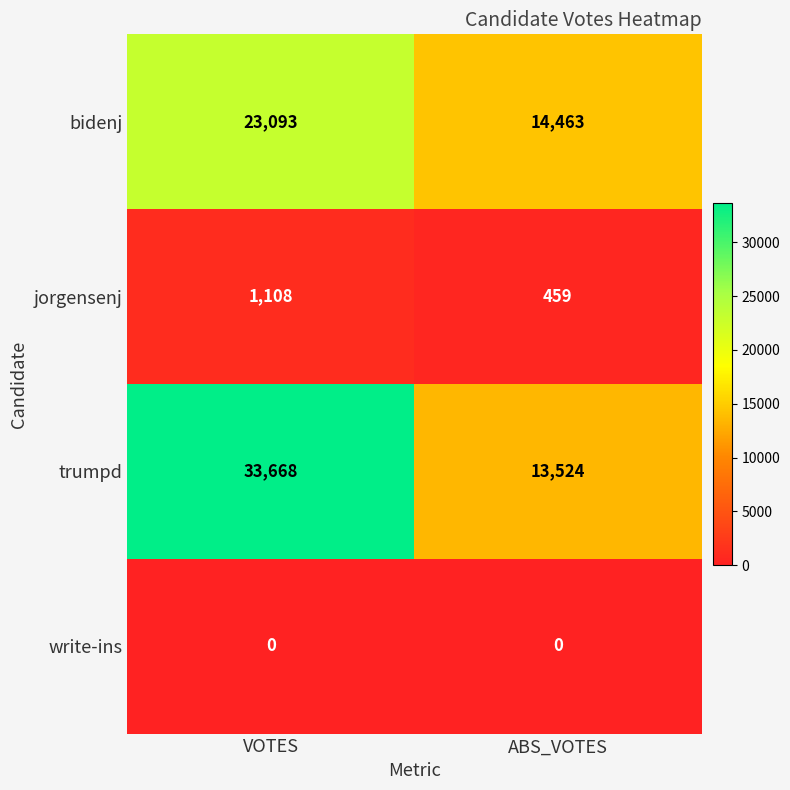

Between VOTES and ABS_VOTES, which series saw the biggest shift?

trumpd